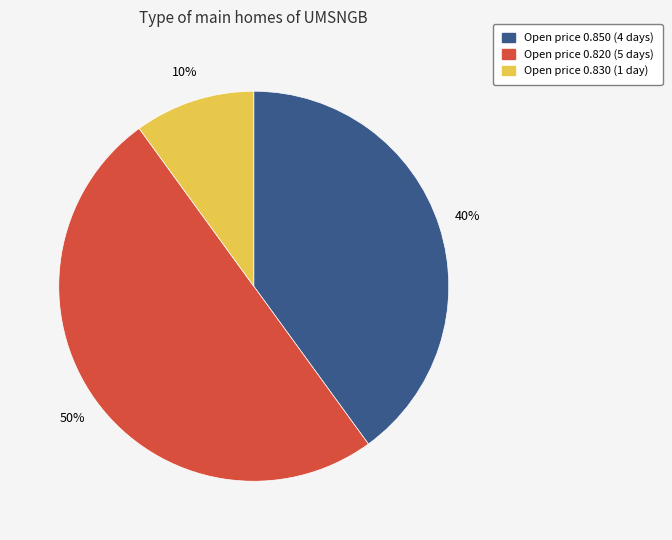

To the nearest percent, what is the difference between the largest and smallest slice percentages?

40%